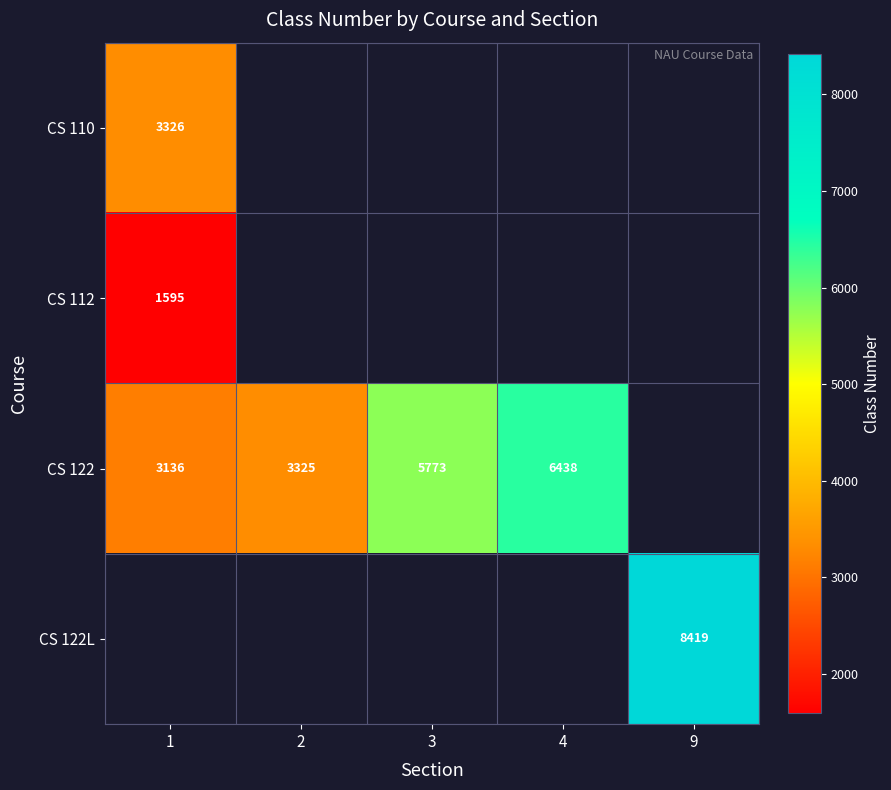

The value of CS 122L at 9 is 3561. True or false?

False